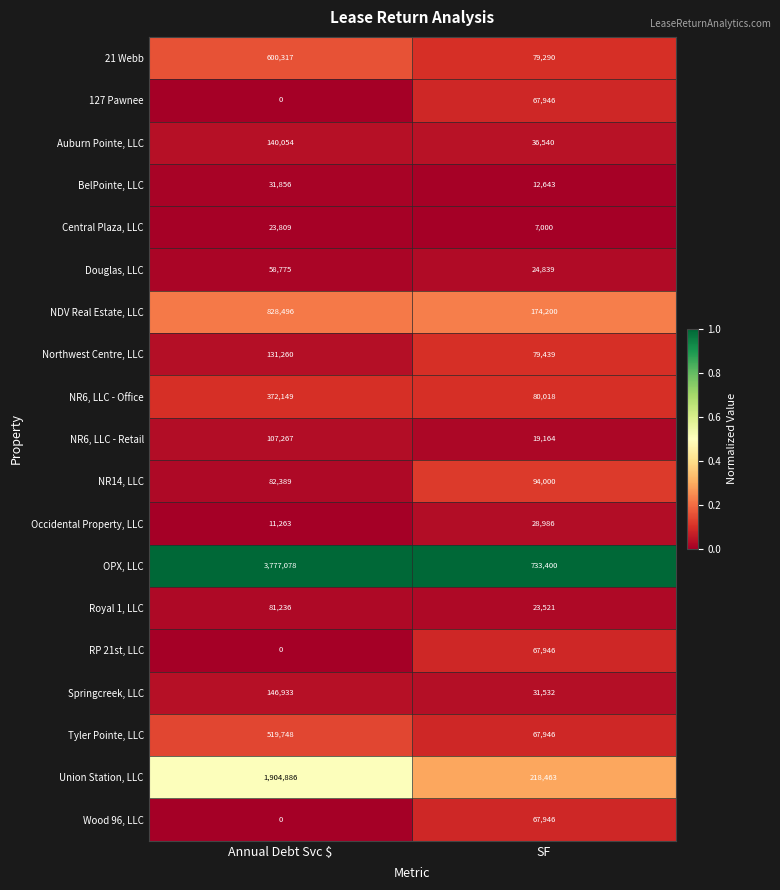

What value does the RP 21st, LLC series have at SF, to the nearest 10?

67950